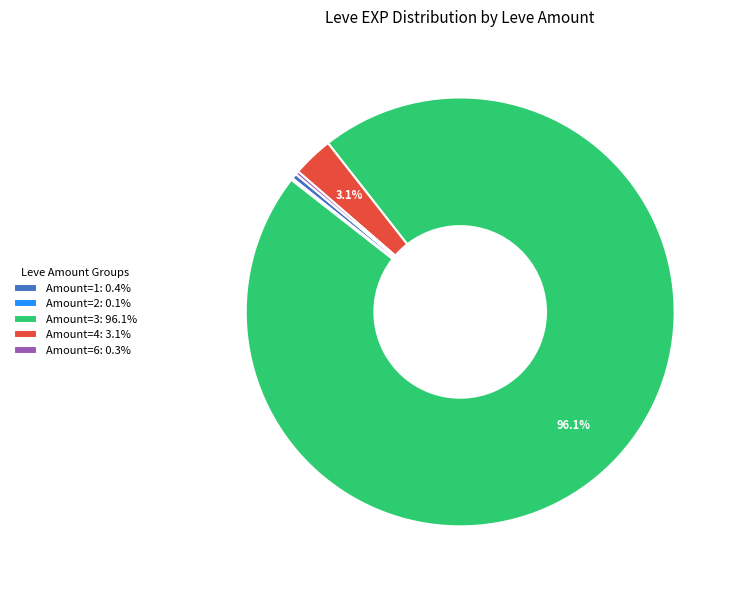

Does Amount=3: 96.1% represent more than half of the total?

Yes